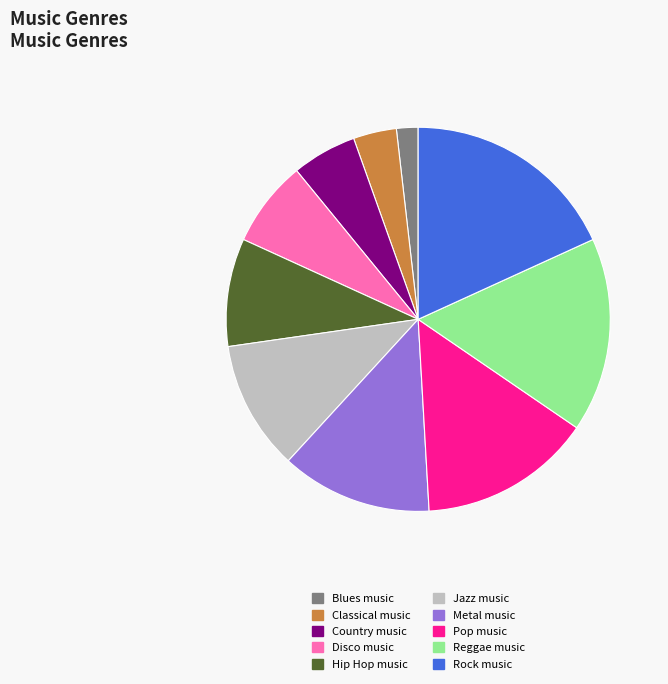

Is there any slice that represents more than half of the pie?

No